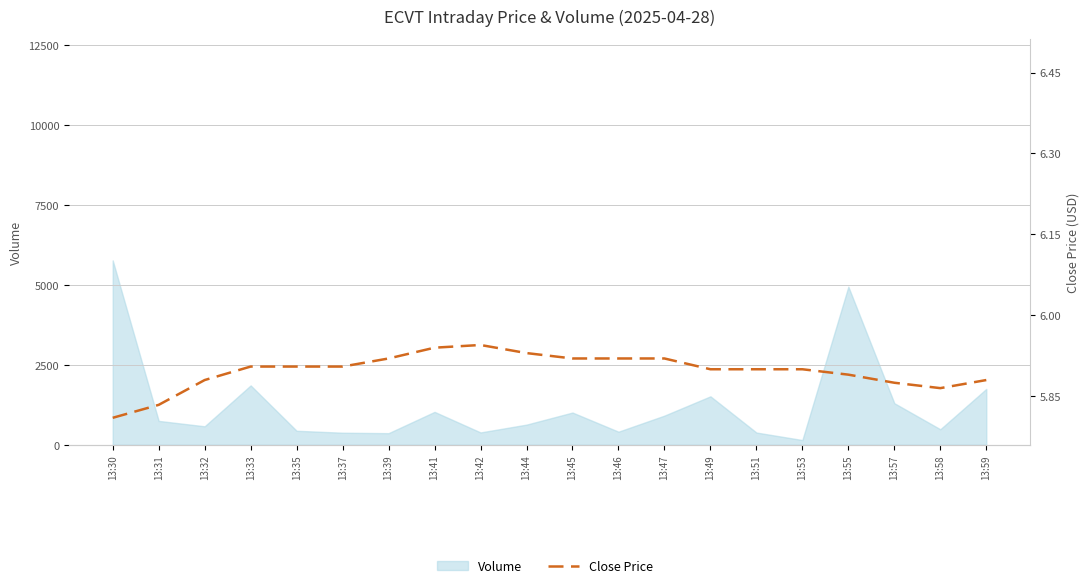

What is the change in value from 13:31 to 13:33?

+0.1